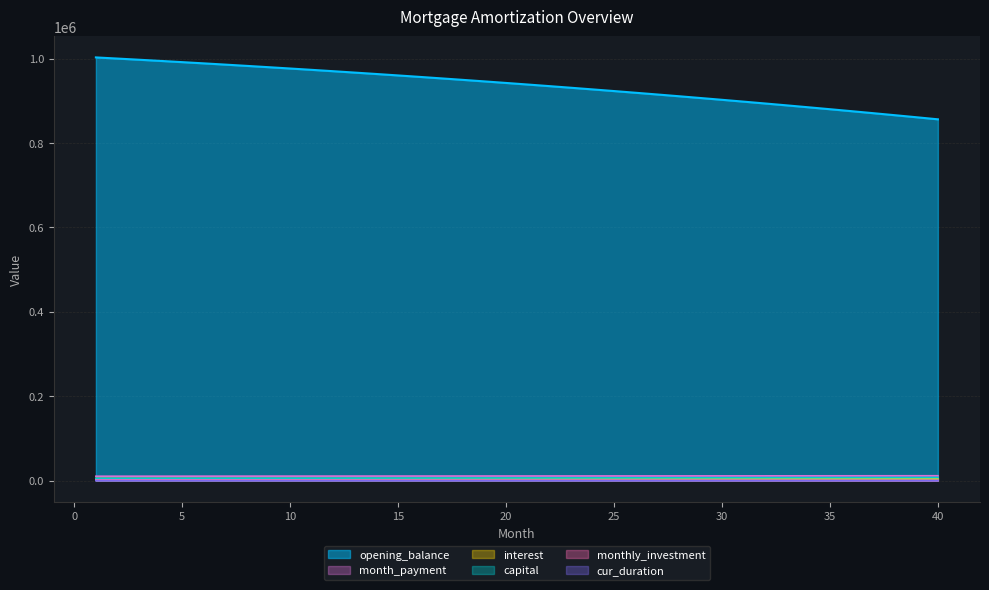

What is the value of the month_payment point at the 28th from the left?

11169.6